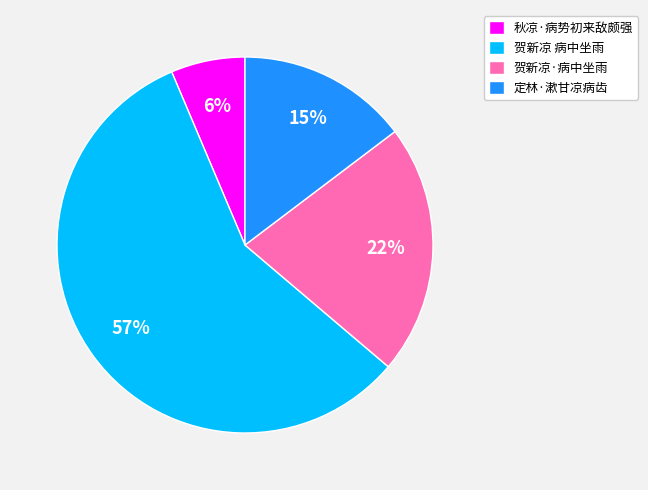

How many slices are in this pie chart?

4